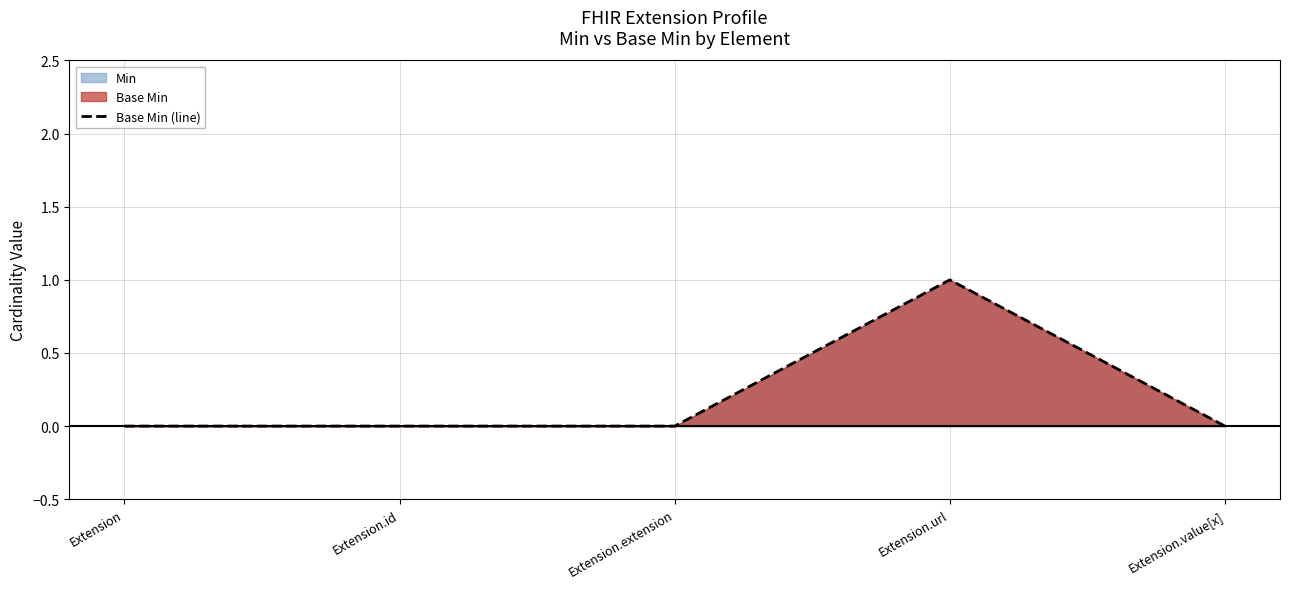

Which label corresponds to the largest value in the chart?

Extension.url